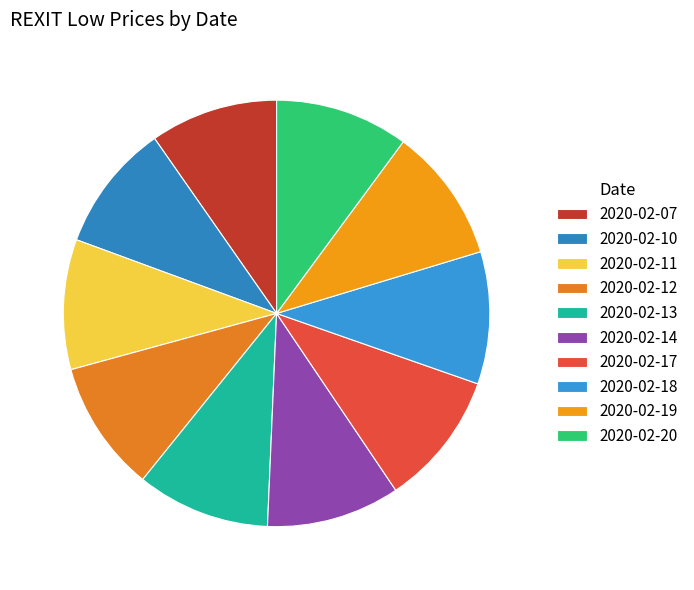

To the nearest percent, what is the average slice percentage?

10%